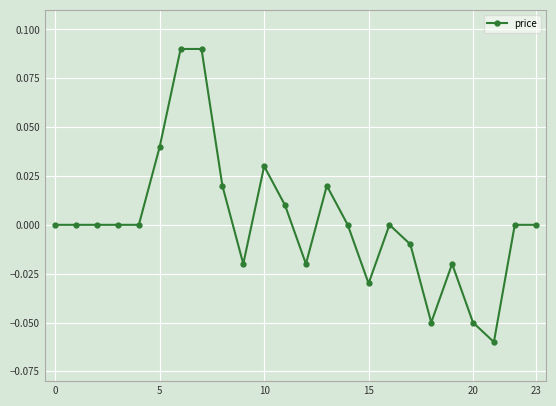

True or false: the data has more than 2 interior local peaks.

True